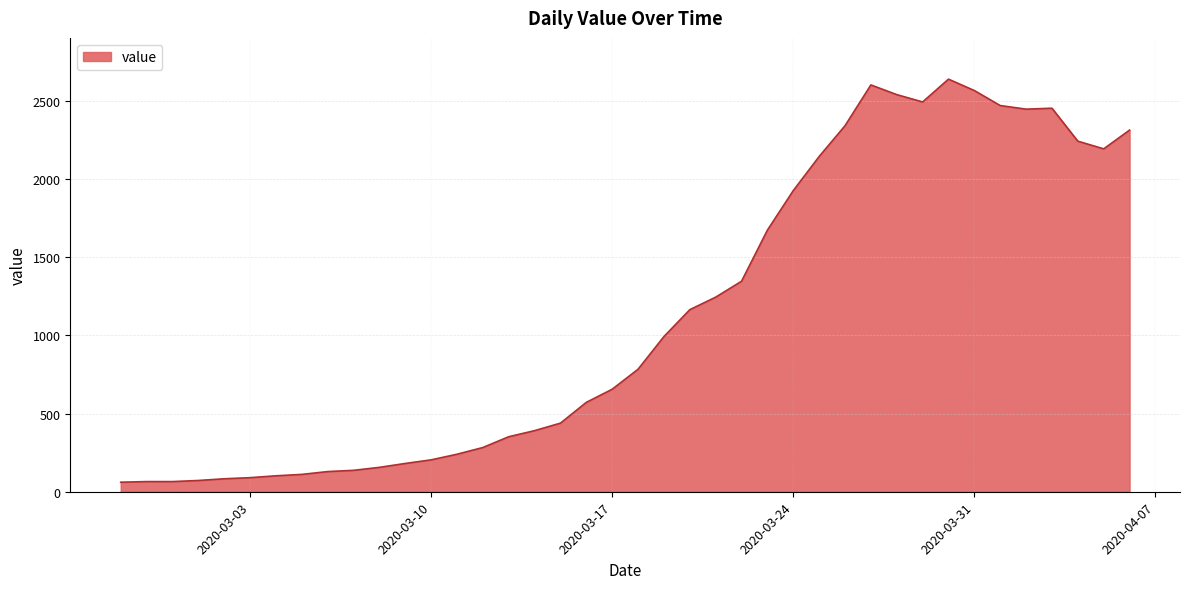

What is the difference between the maximum and minimum values?

2579